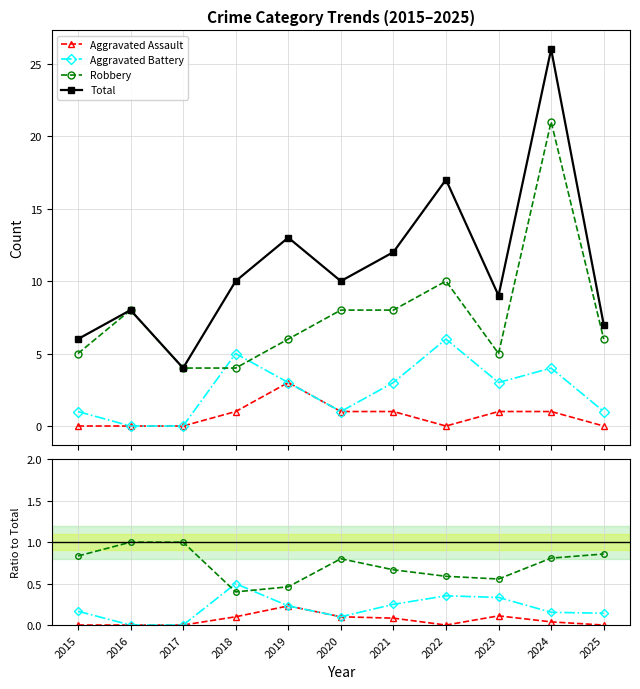

What is the average value of the Total series?

11.1